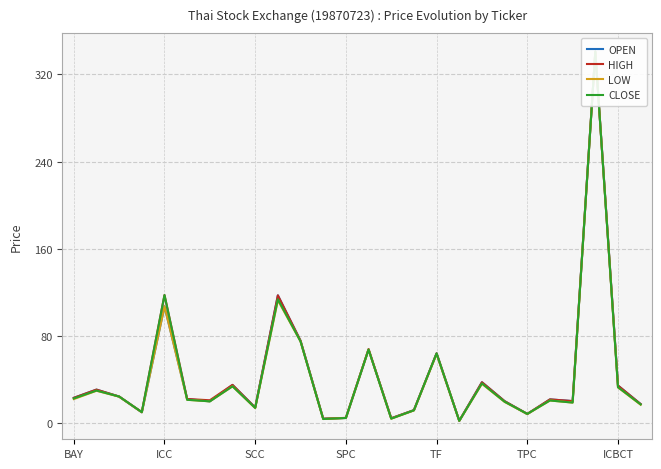

What is the value of the LOW point at the 23rd from the left?

19.0